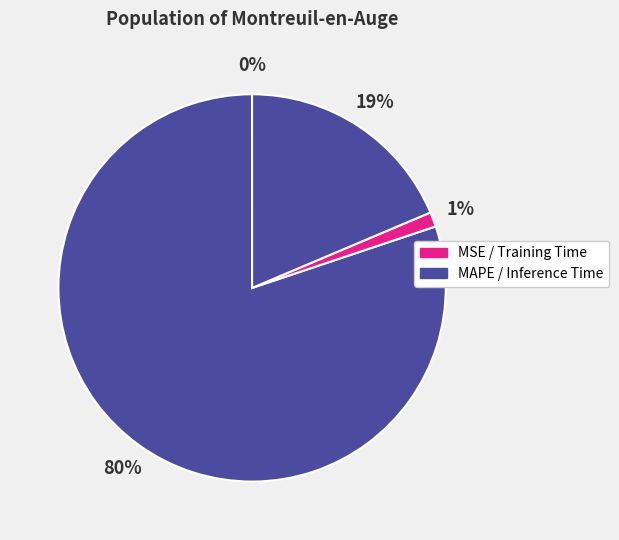

Does any single category account for the majority?

Yes